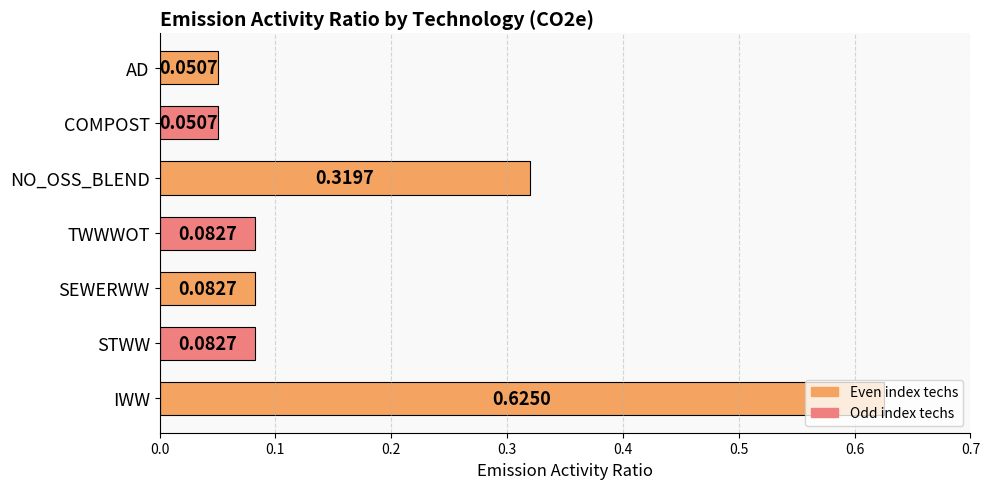

Which has a higher value, SEWERWW or AD?

SEWERWW